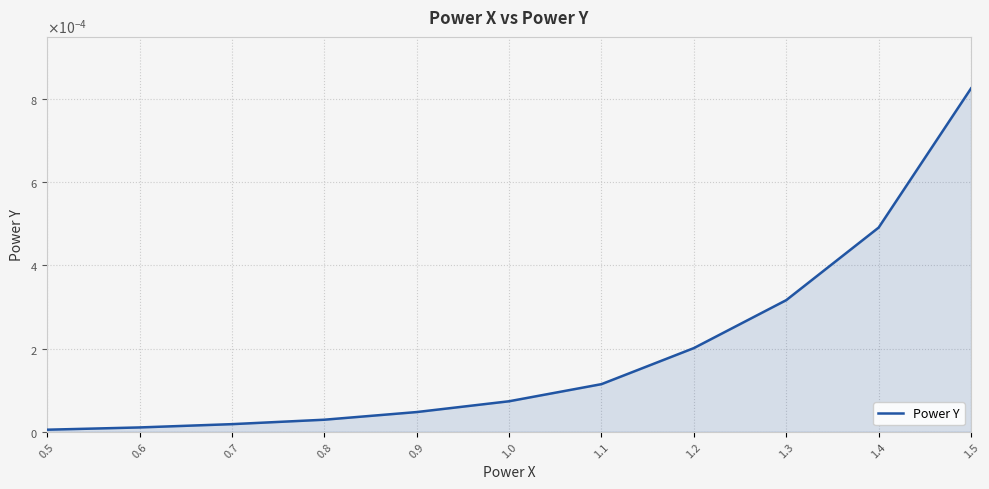

At which category does the chart reach its minimum across all series?

0.5